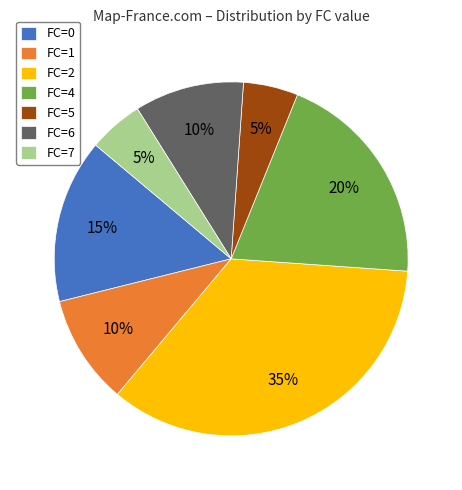

Between FC=0 and FC=6, which is larger?

FC=0